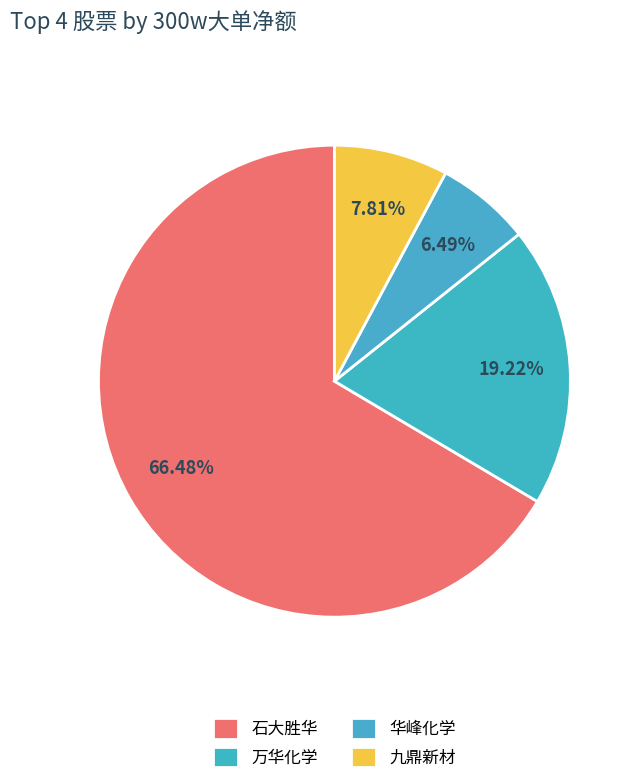

Between 华峰化学 and 万华化学, which is larger?

万华化学